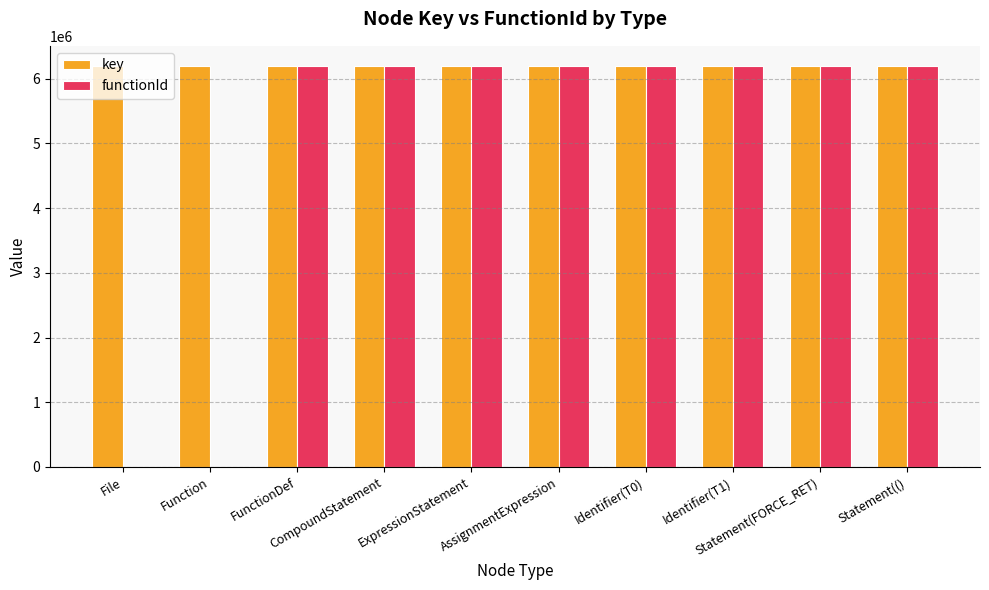

What is the highest value of the key series?

6199093